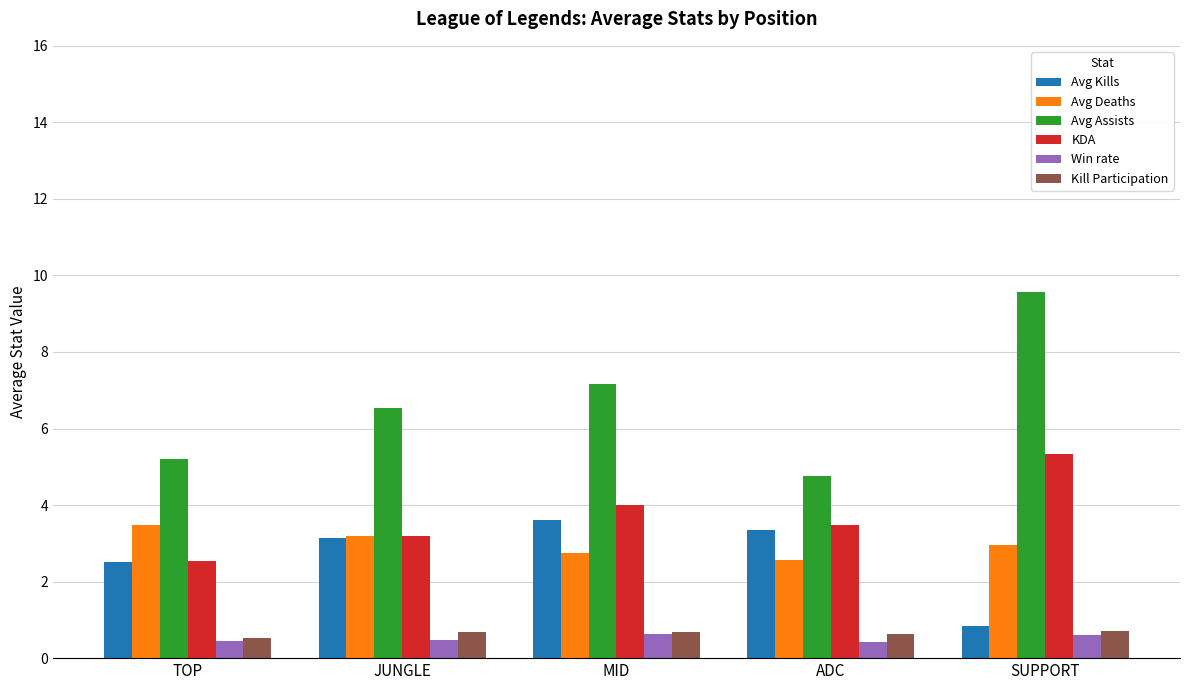

At which label is Avg Kills closest to 2?

TOP